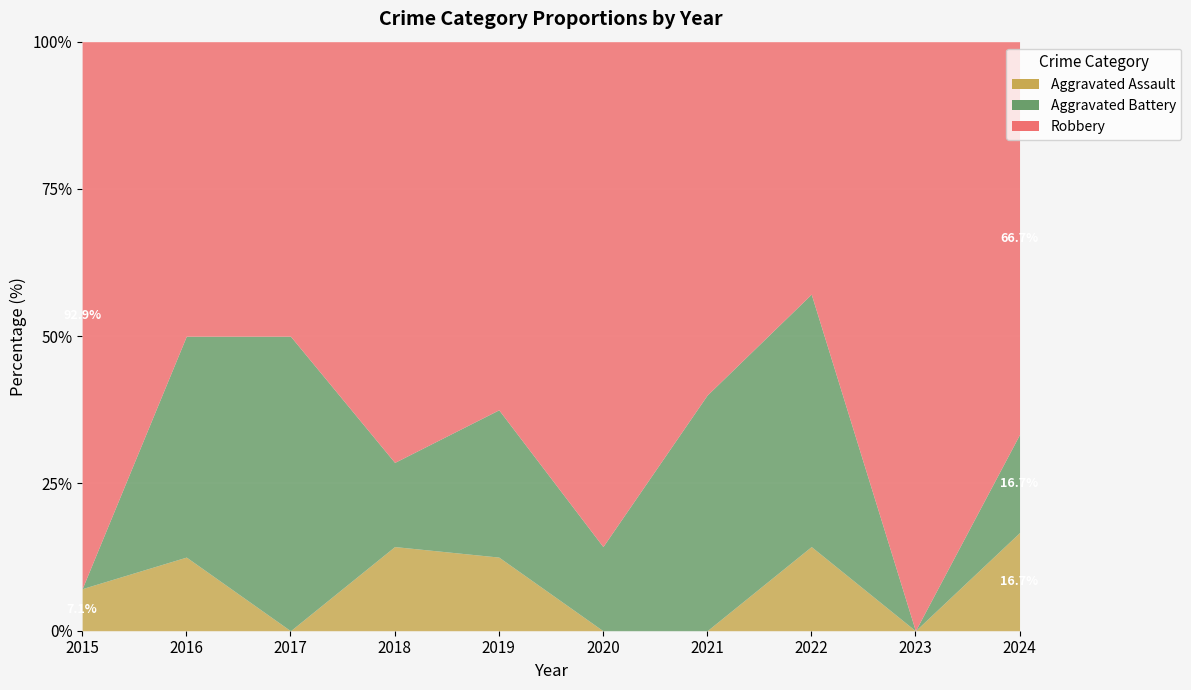

List the series in order of their overall mean, lowest first.

Aggravated Assault, Aggravated Battery, Robbery